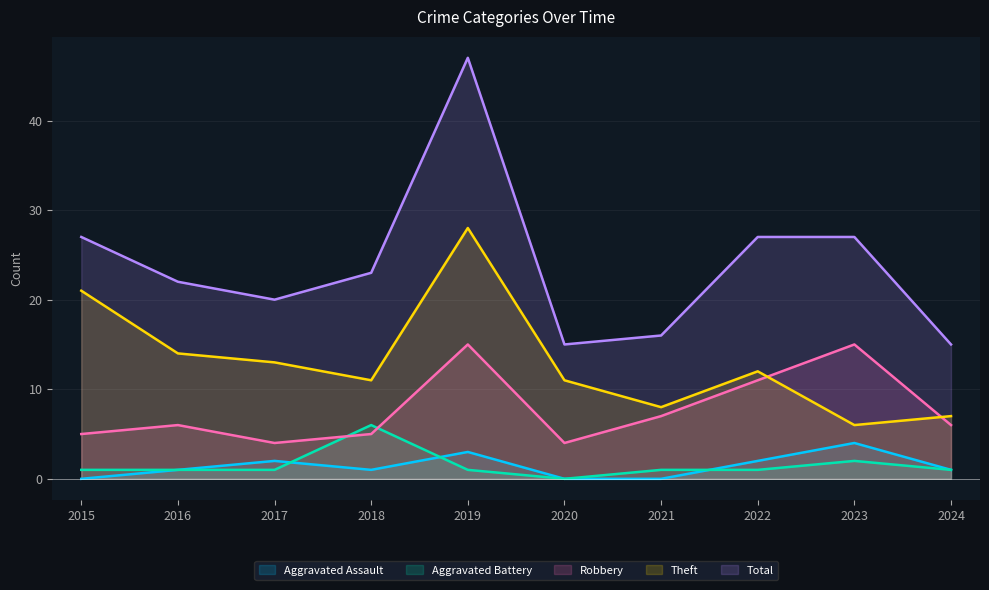

At how many categories does at least one series exceed 7?

10